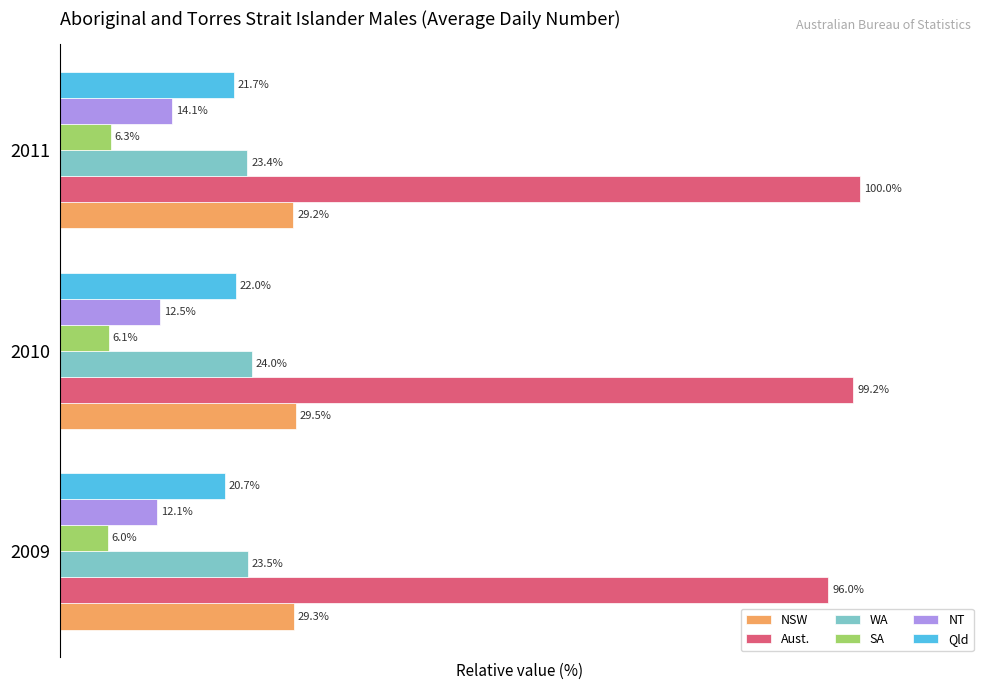

Rank the series at 2009 from lowest to highest value.

SA, NT, Qld, WA, NSW, Aust.